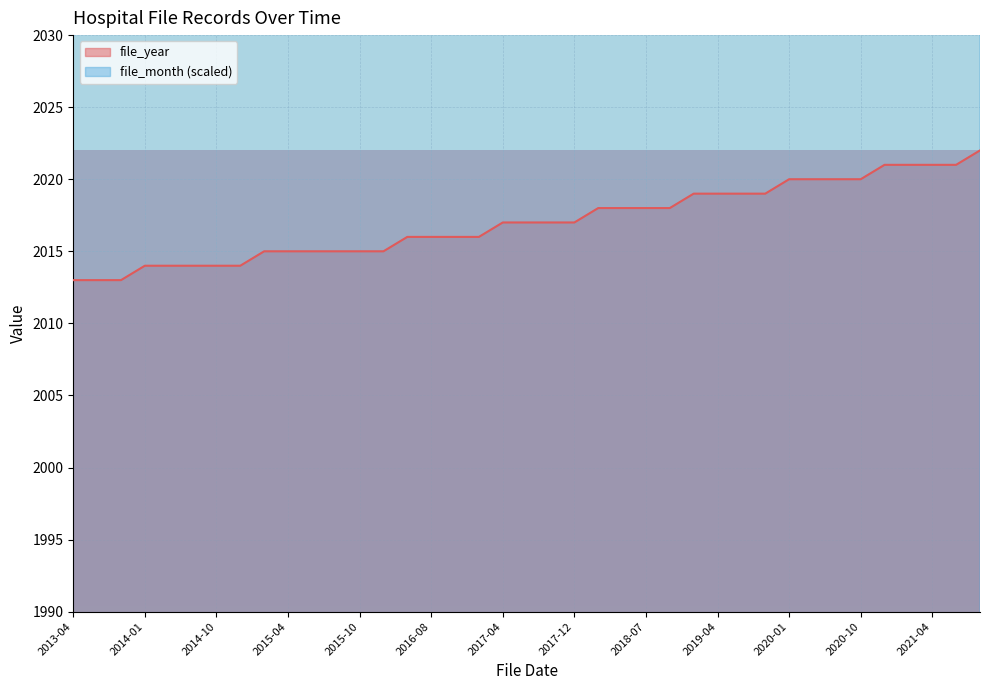

Is it true that file_year equals 3127 at 2015-04?

False